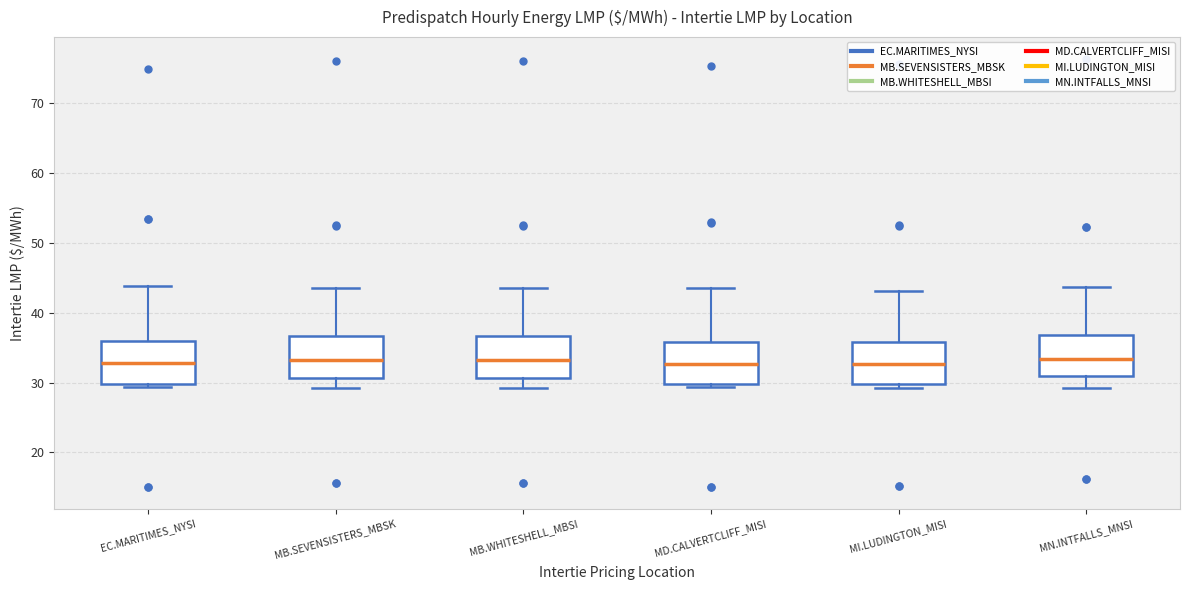

Reading left to right, transcribe this box plot: for each box, give where its median line is, the range the box spans, and where its two whiskers end, as read against the y-axis. The values are not printed on the chart, so give them approximately, as read against the axis.

EC.MARITIMES_NYSI: median 33, box 30 to 36, whiskers 29 to 44
MB.SEVENSISTERS_MBSK: median 33, box 31 to 37, whiskers 29 to 44
MB.WHITESHELL_MBSI: median 33, box 31 to 37, whiskers 29 to 44
MD.CALVERTCLIFF_MISI: median 33, box 30 to 36, whiskers 29 to 44
MI.LUDINGTON_MISI: median 33, box 30 to 36, whiskers 29 to 43
MN.INTFALLS_MNSI: median 33, box 31 to 37, whiskers 29 to 44